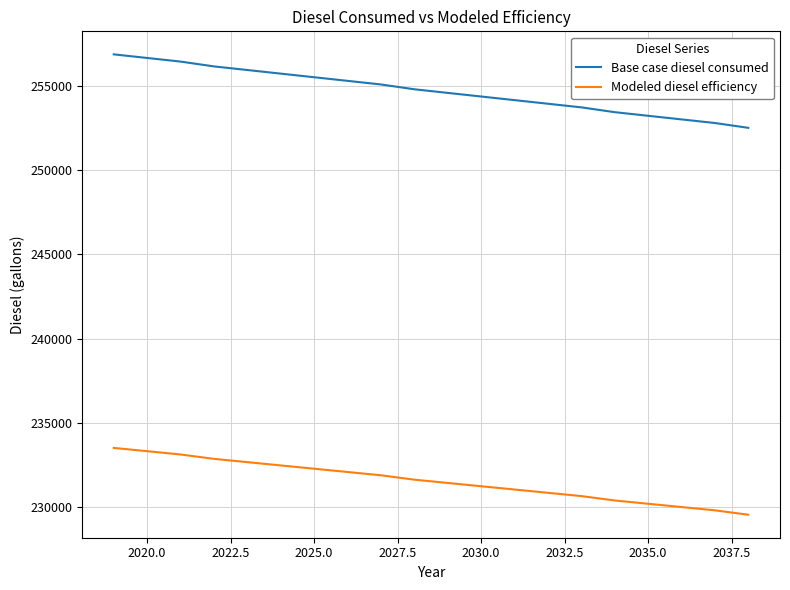

Count the number of categories in the chart.

20